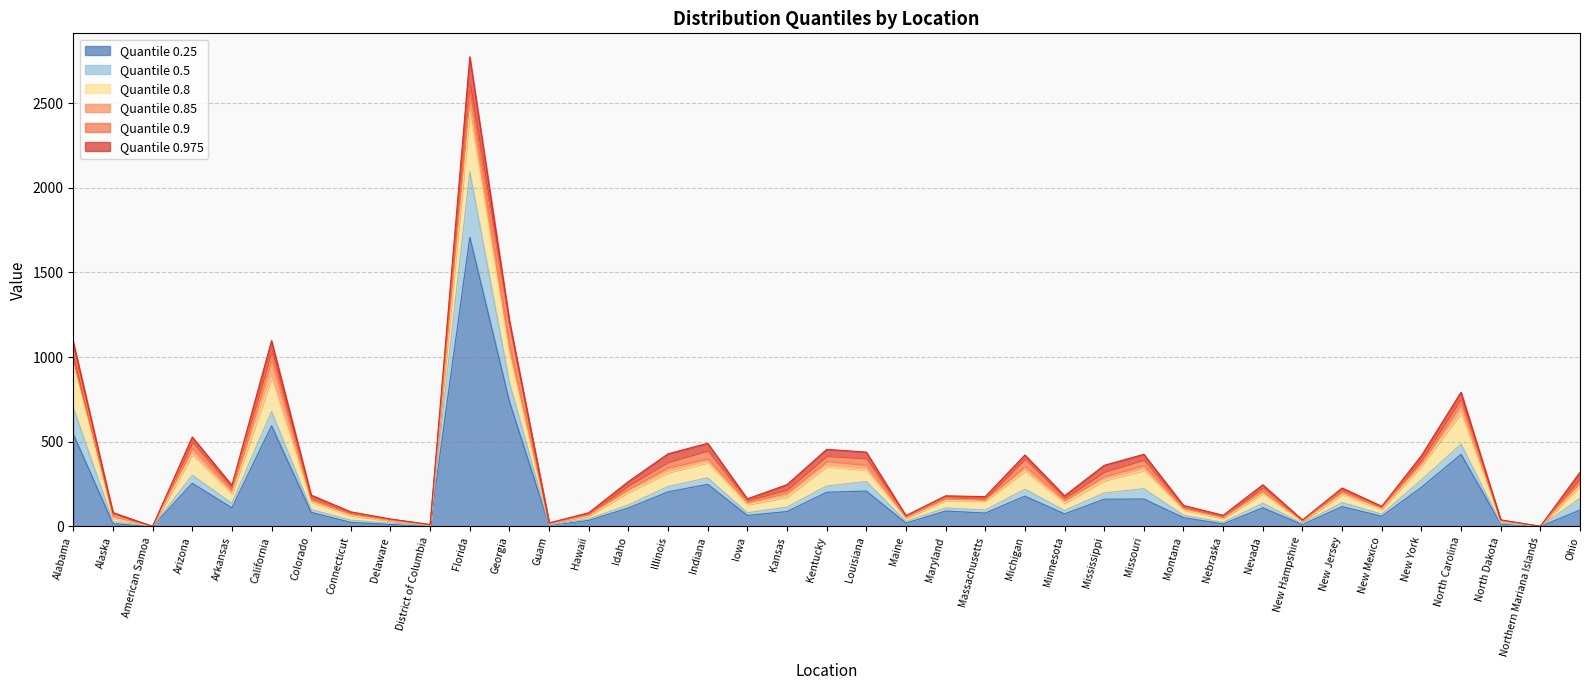

True or false: 0.25 and 0.85 cross at least once.

False